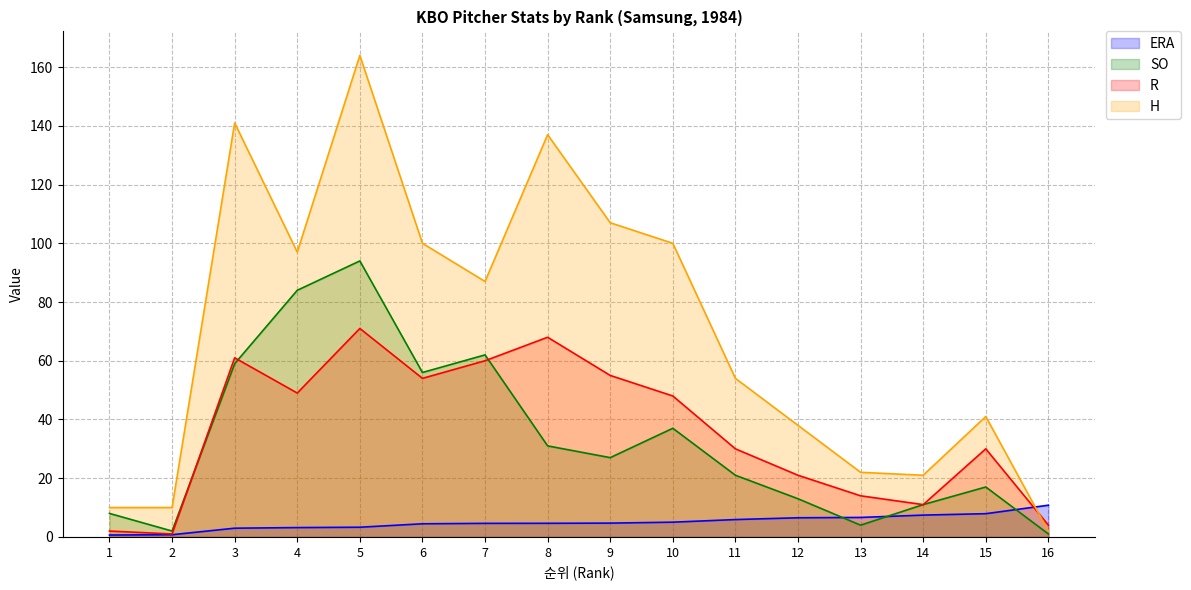

Reading right to left, extract all data points from this chart.

ERA: 10.8	7.9	7.4	6.6	6.5	5.9	5.0	4.7	4.6	4.6	4.5	3.3	3.2	3.0	0.8	0.6
SO: 1.0	17.0	11.0	4.0	13.0	21.0	37.0	27.0	31.0	62.0	56.0	94.0	84.0	59.0	2.0	8.0
R: 4.0	30.0	11.0	14.0	21.0	30.0	48.0	55.0	68.0	60.0	54.0	71.0	49.0	61.0	1.0	2.0
H: 2.0	41.0	21.0	22.0	38.0	54.0	100.0	107.0	137.0	87.0	100.0	164.0	97.0	141.0	10.0	10.0